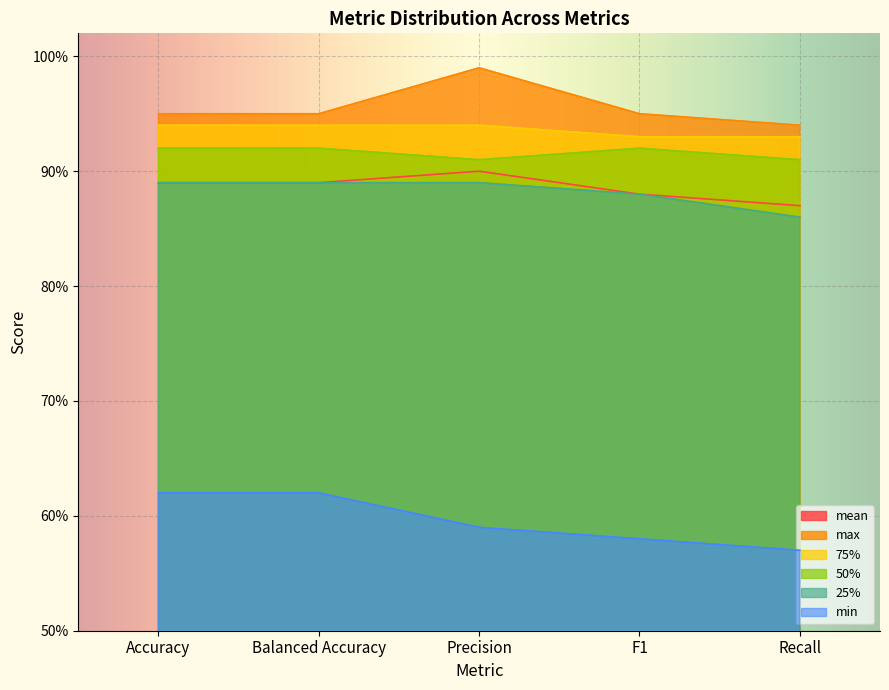

What is the average value of the min series?

0.6